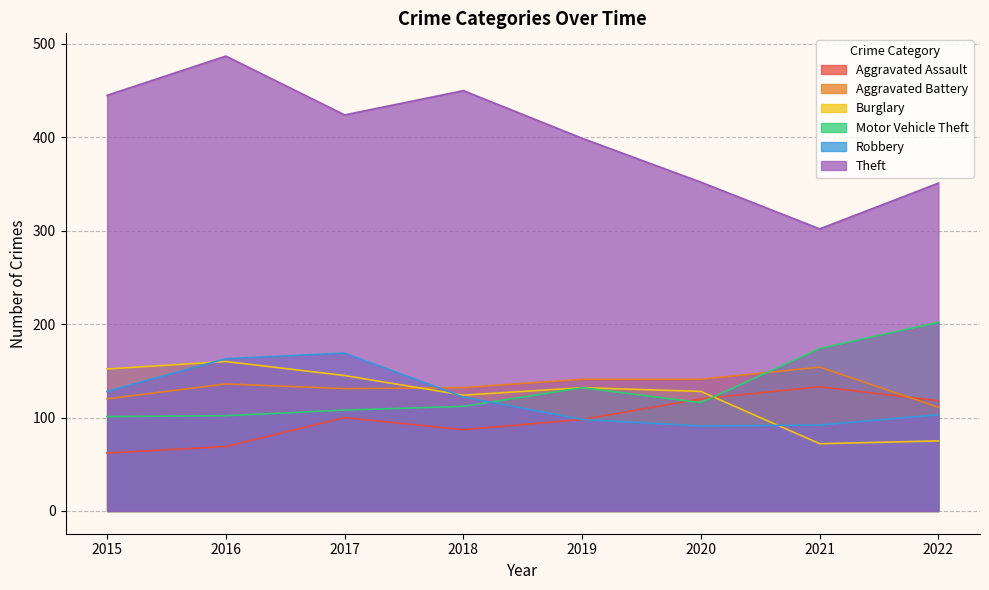

Where is the first local maximum for Aggravated Battery?

2016